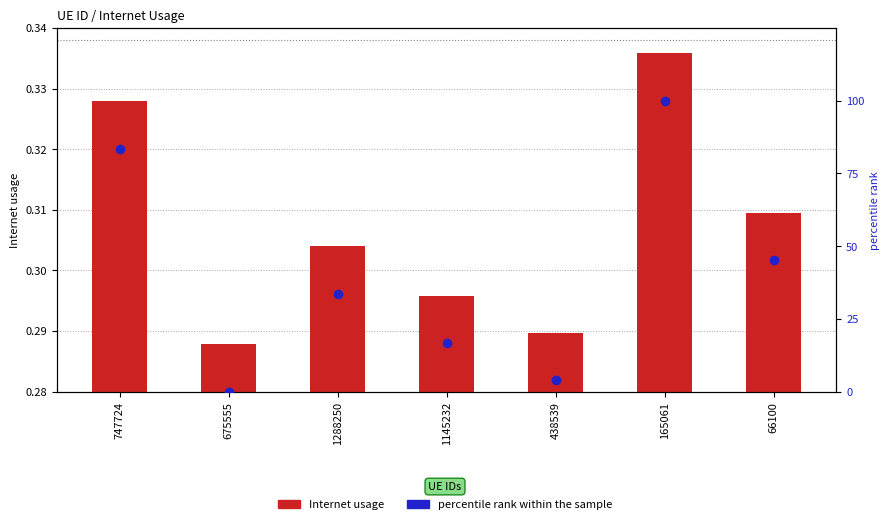

What is the maximum value for percentile rank within the sample?

100.0